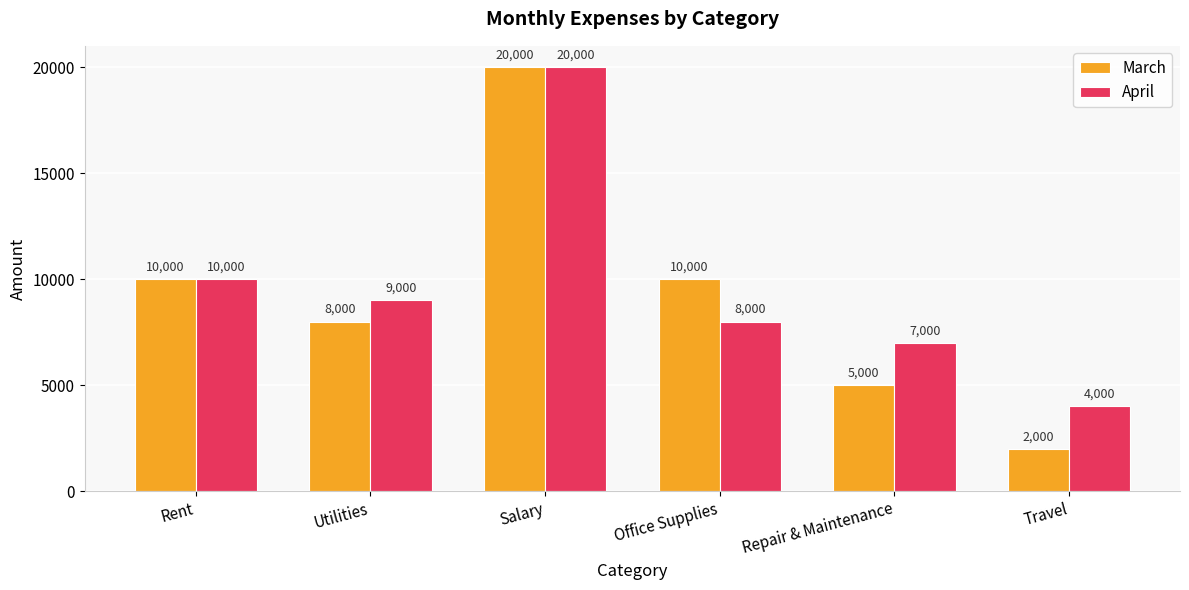

What is the label of the 4th bar from the left?

Office Supplies